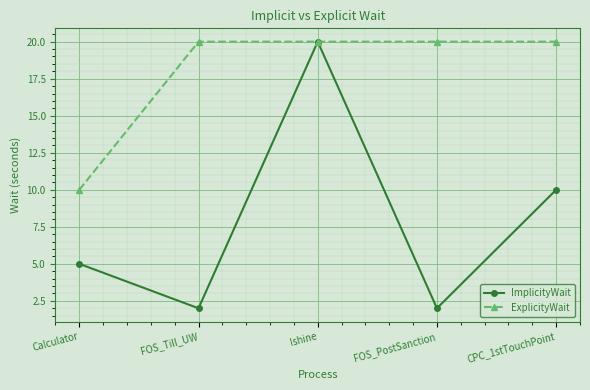

Rank the series by their average value, from highest to lowest.

ExplicityWait, ImplicityWait